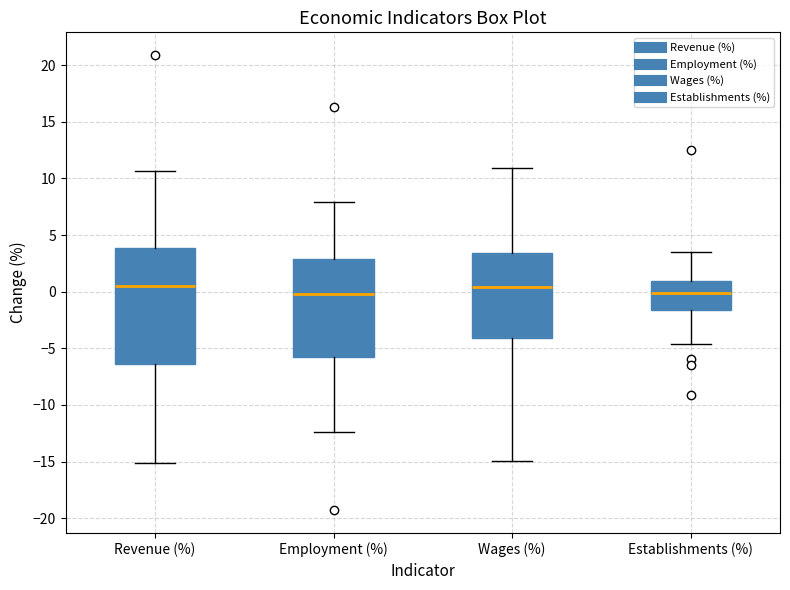

Comparing the boxes themselves (not the whiskers), which one is the tallest?

Revenue (%)